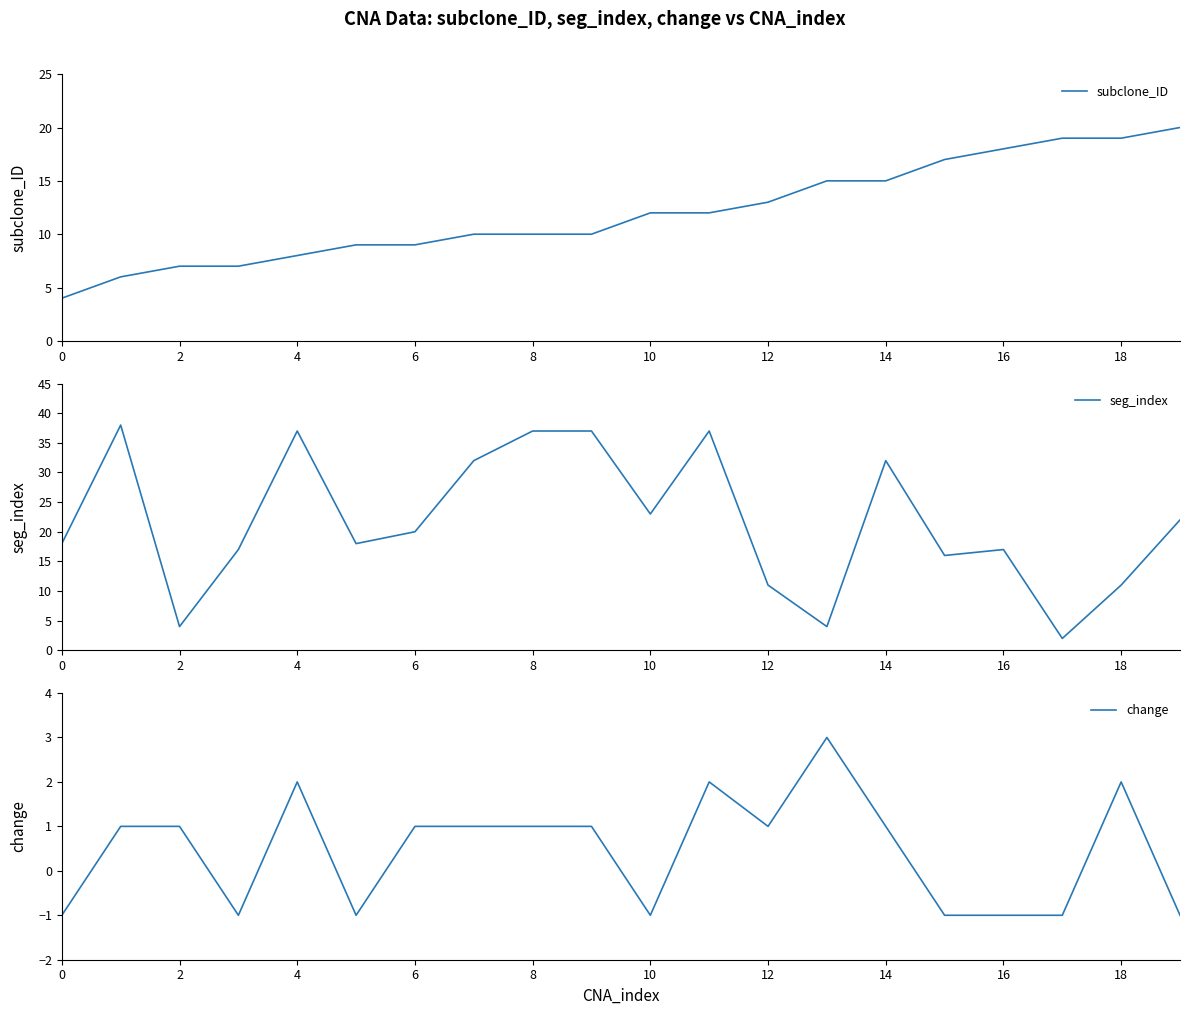

The value of change at 14 is 1. True or false?

True